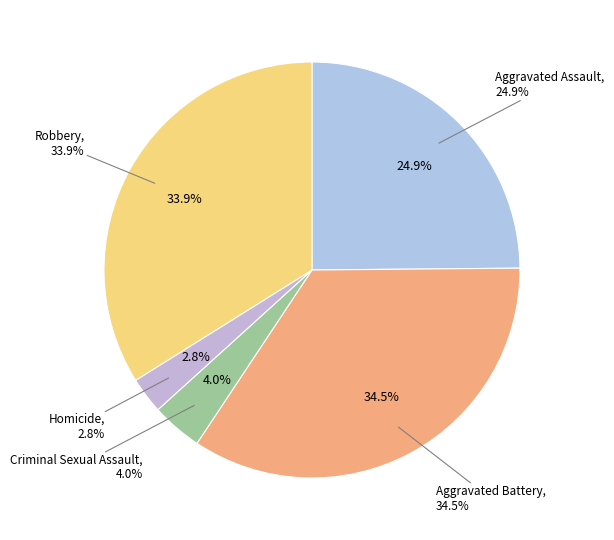

Between Aggravated Battery and Homicide, which is larger?

Aggravated Battery